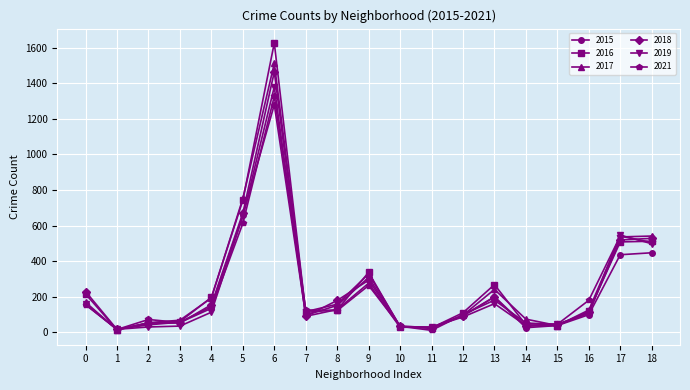

True or false: 2018 has more than 2 interior local peaks.

True